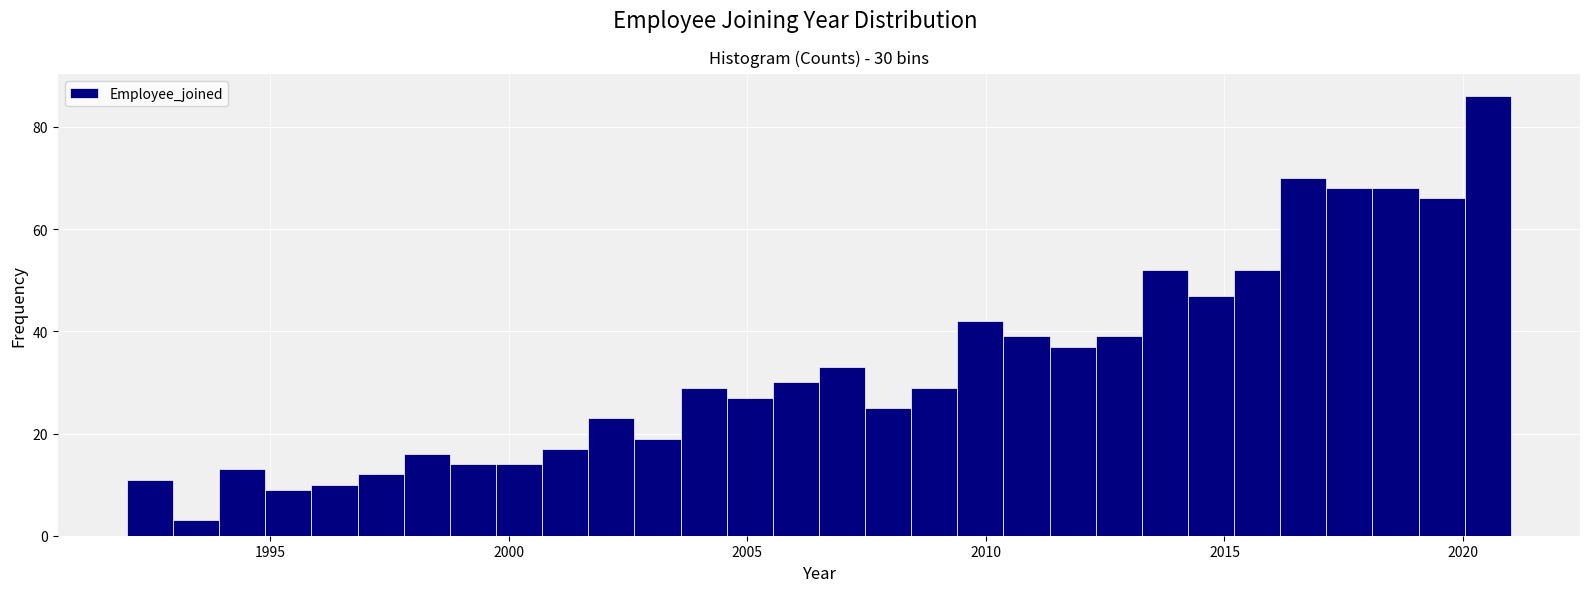

Around what value on the x-axis is the tallest bar? Give the approximate position of its centre, as read against the axis.

2020.5